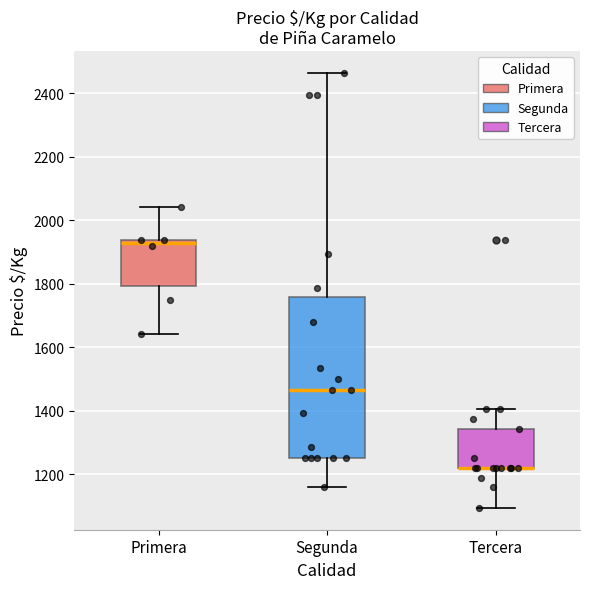

Reading left to right, read every box against the y-axis: the position of its median line, the range the box covers, and the ends of its whiskers. The values are not printed on the chart, so give them approximately, as read against the axis.

Primera: median 1920, box 1800 to 1940, whiskers 1640 to 2040
Segunda: median 1460, box 1260 to 1760, whiskers 1160 to 2460
Tercera: median 1220 (drawn on the box's lower edge), box 1220 to 1340, whiskers 1100 to 1400